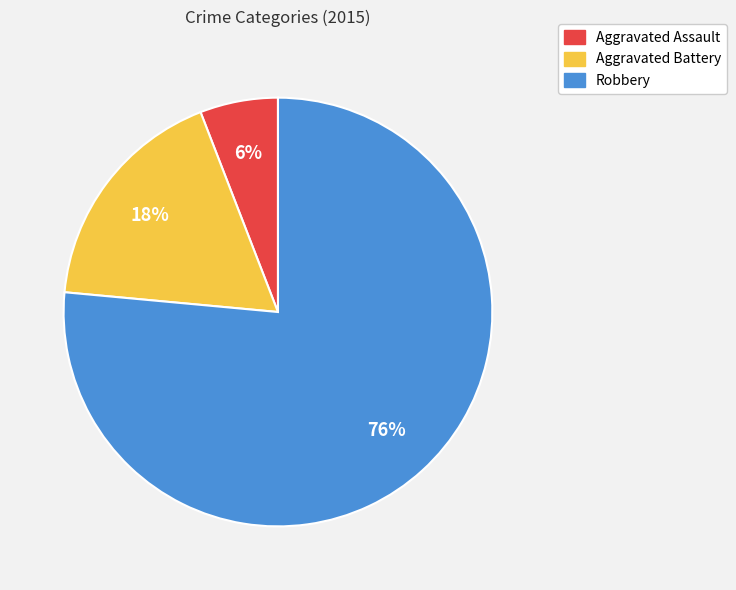

True or false: Aggravated Battery accounts for 18% of the total.

True